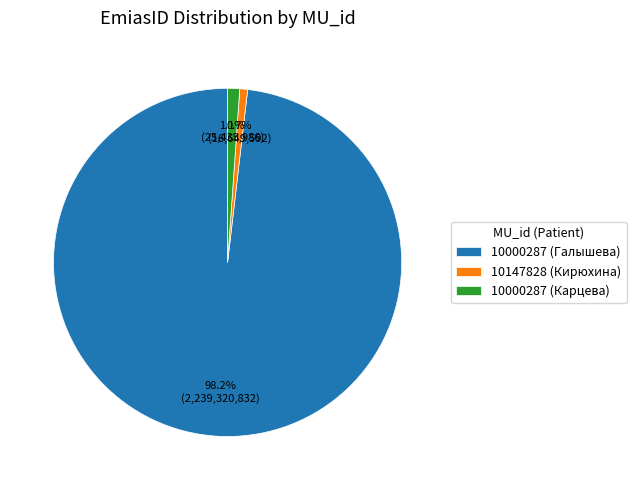

What is the largest slice in the pie chart?

10000287 (Галышева)